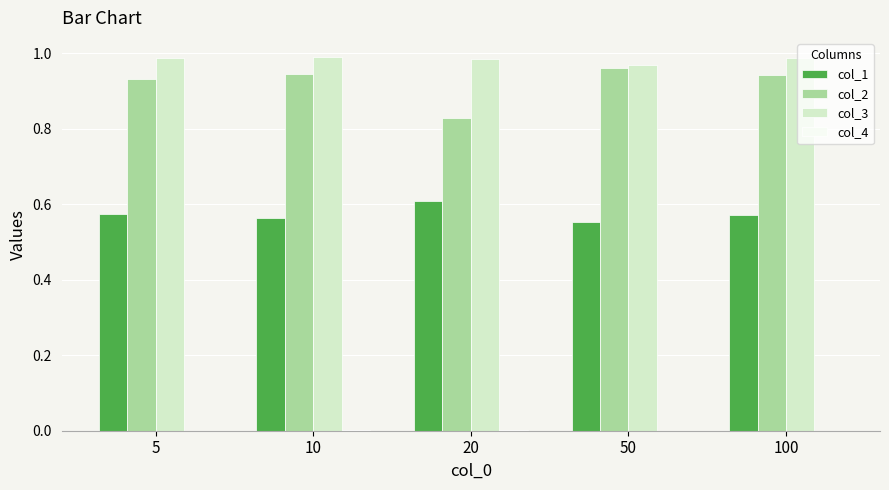

Which series has the largest total across all categories?

col_3